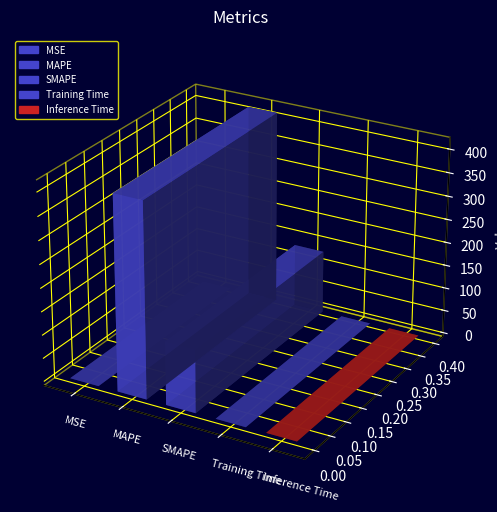

Between MAPE and Training Time, which is larger?

MAPE